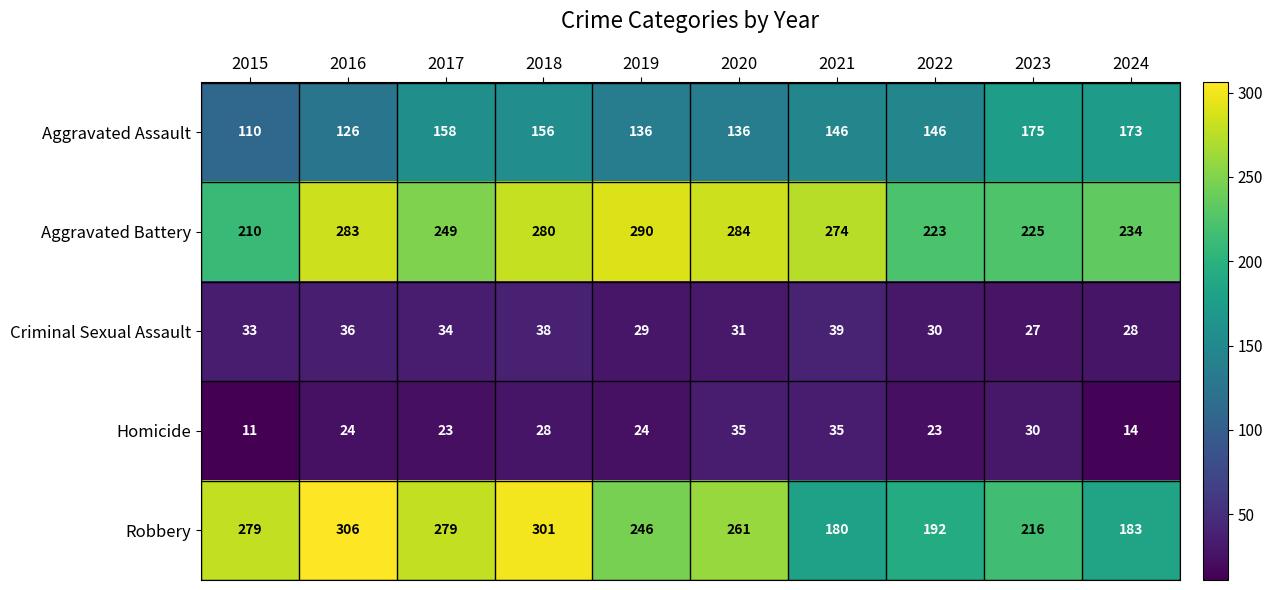

The Homicide series shows 5 at 2015. True or false?

False